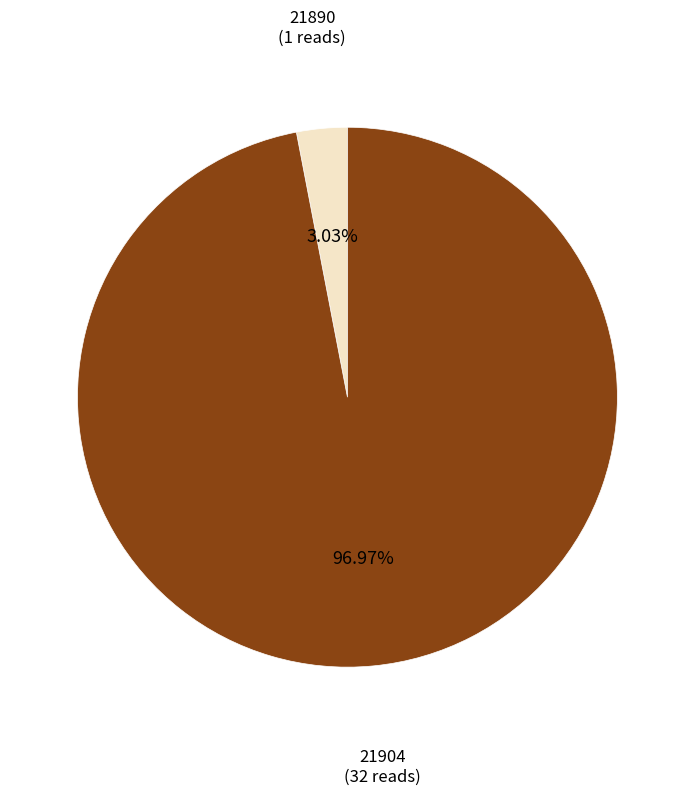

Is there a majority slice in this chart?

Yes